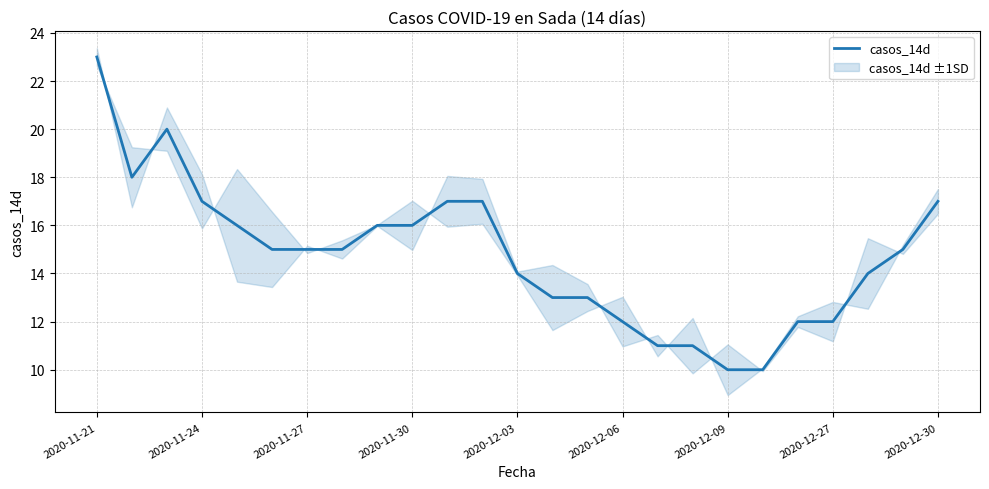

How many lines are shown in the chart?

1